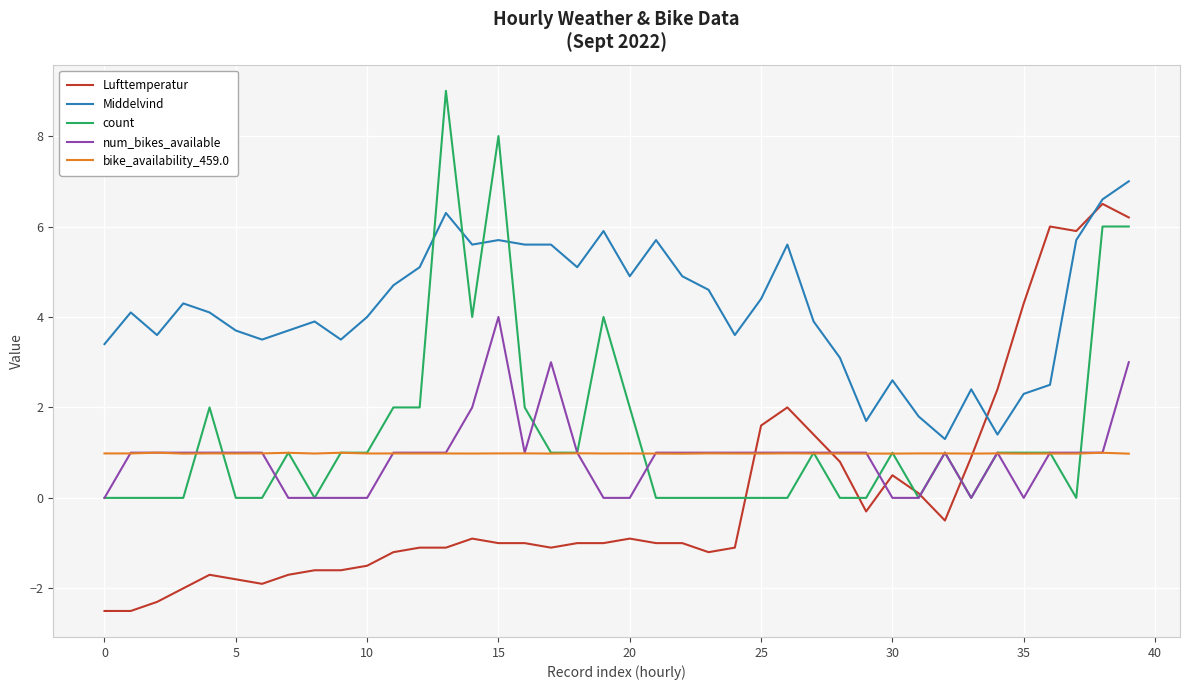

What is the minimum value shown in the chart?

-2.5